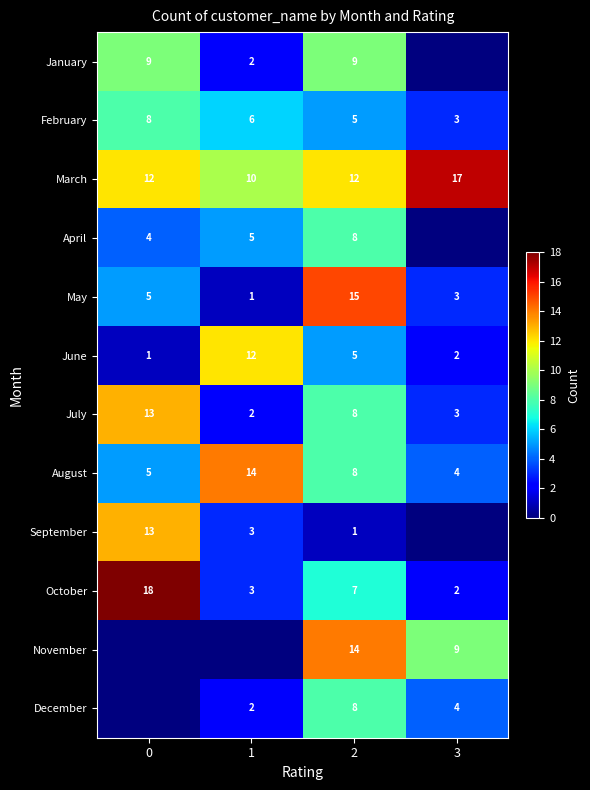

What is the sum of the February values at 0 and 1?

14